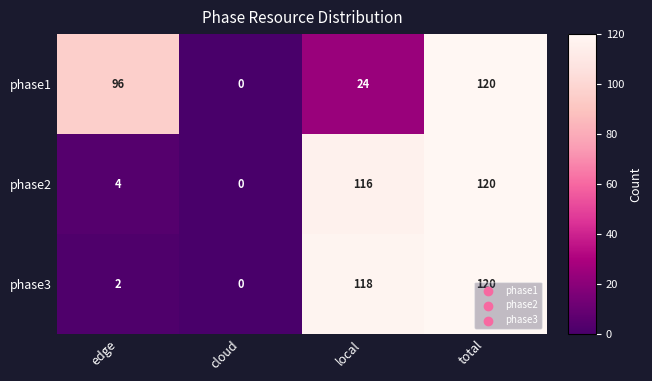

How many series are shown in this chart?

3